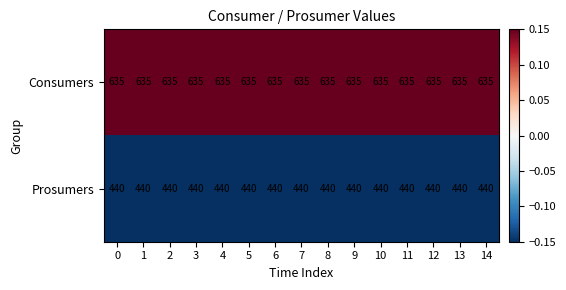

At 7, list the series in order from largest to smallest.

Consumers, Prosumers